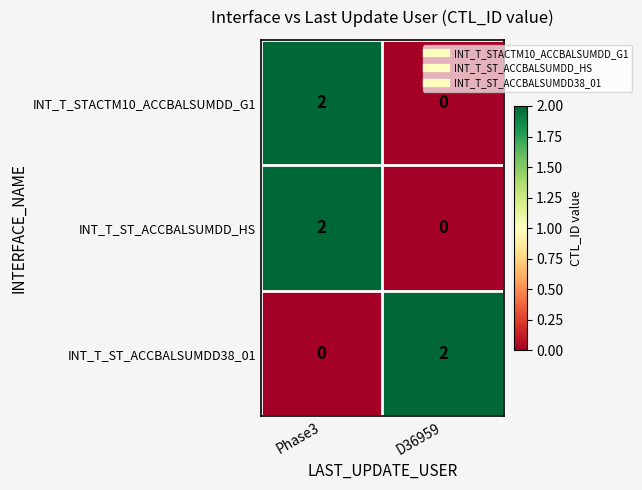

At which category is the sum across all series the highest?

Phase3